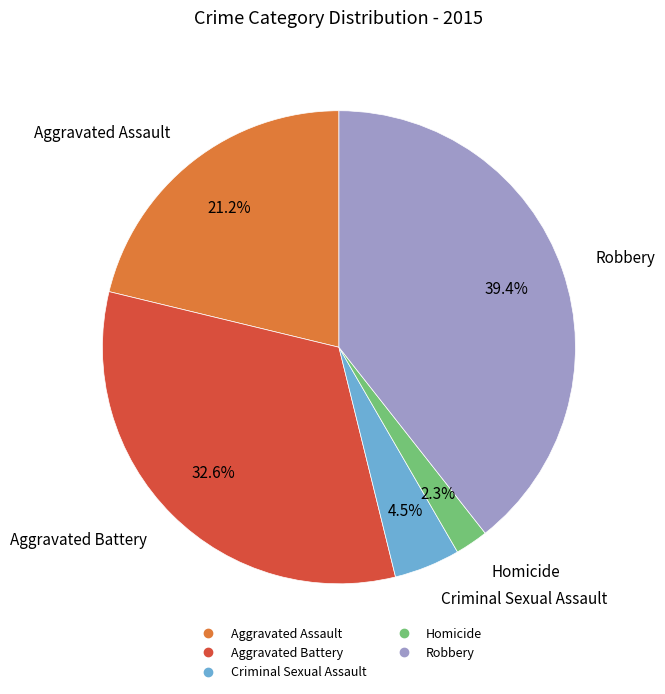

True or false: Homicide accounts for 2% of the total.

True